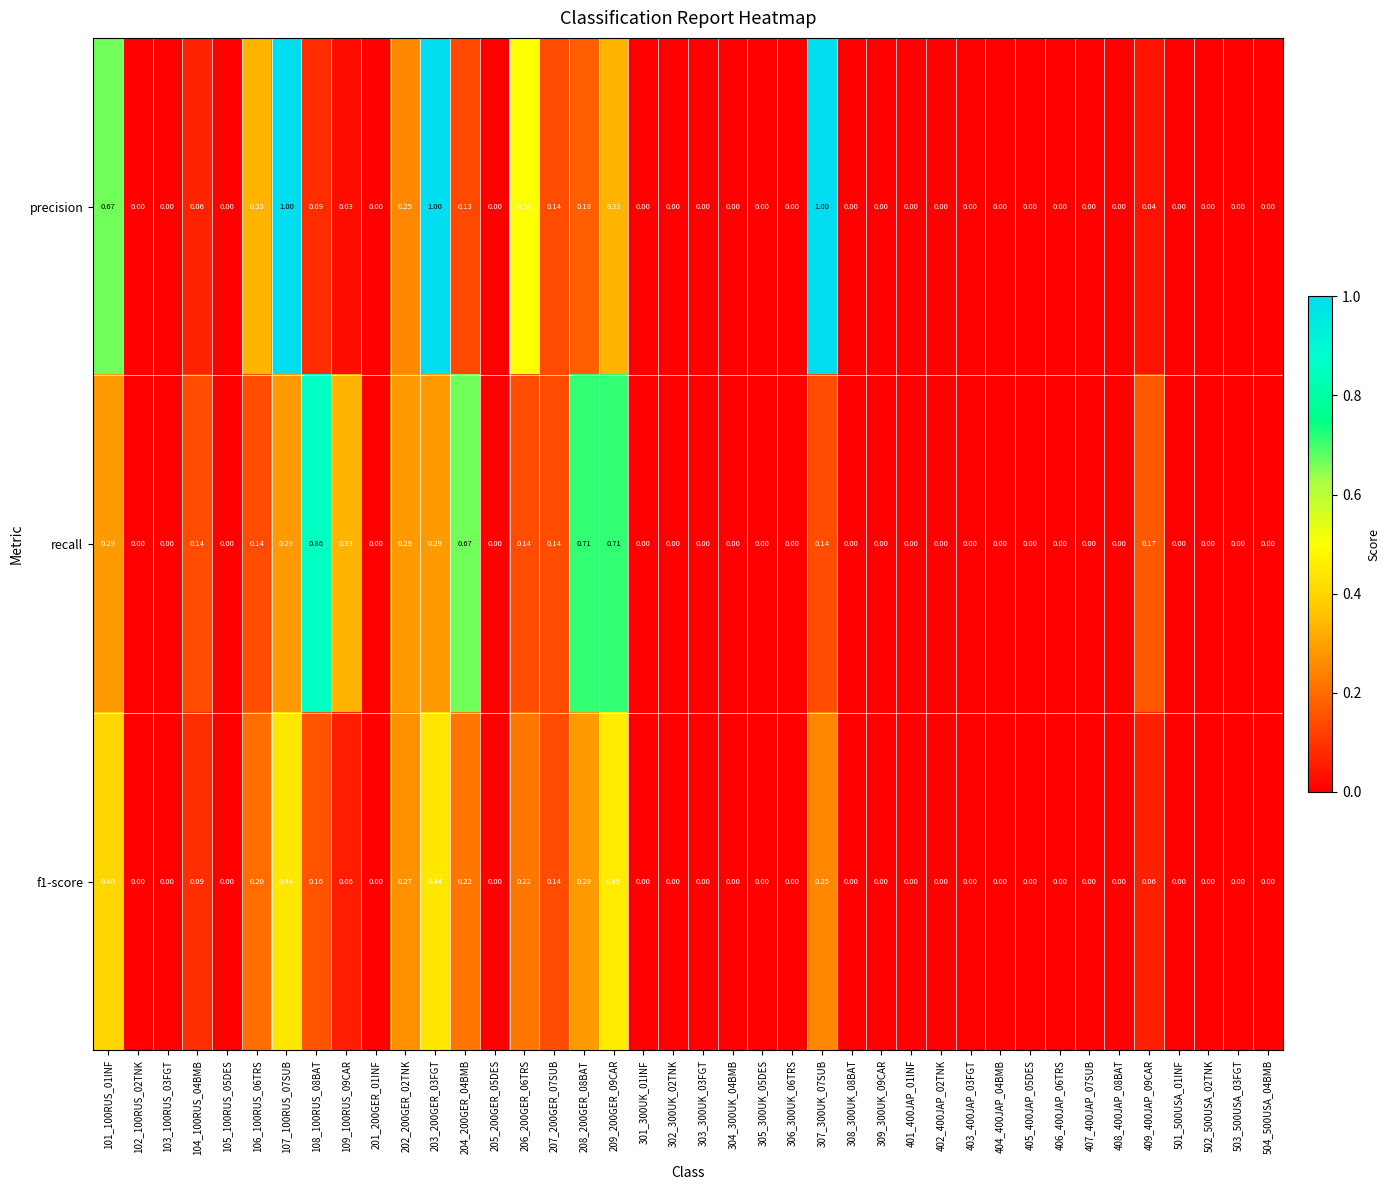

Which series has the largest total across all categories?

precision